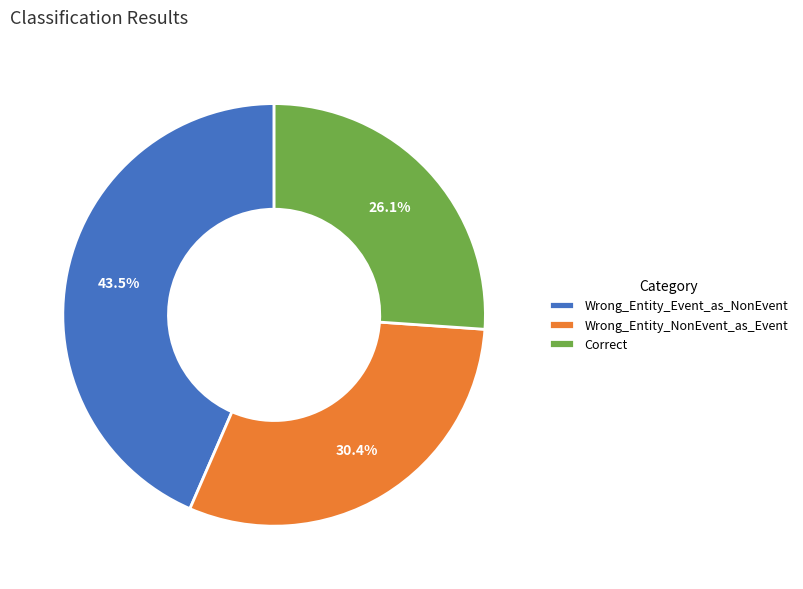

Rank the categories by value from lowest to highest.

Correct, Wrong_Entity_NonEvent_as_Event, Wrong_Entity_Event_as_NonEvent